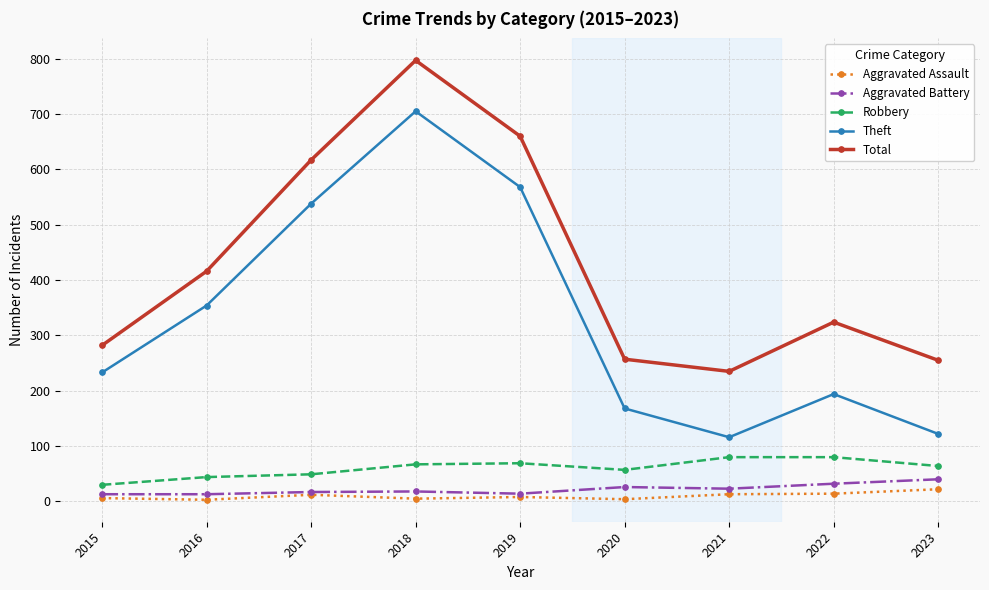

What is the value of the Aggravated Assault point at the 9th from the left?

22